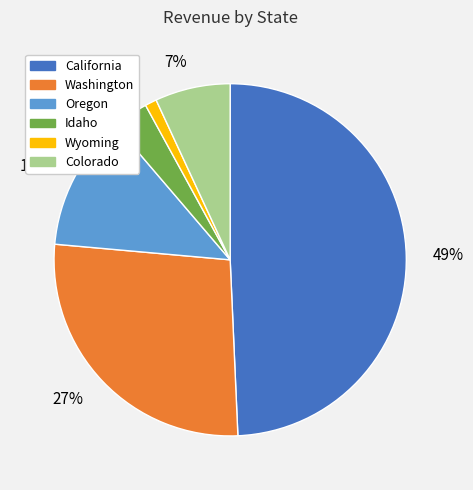

Is Colorado the majority of the pie?

No